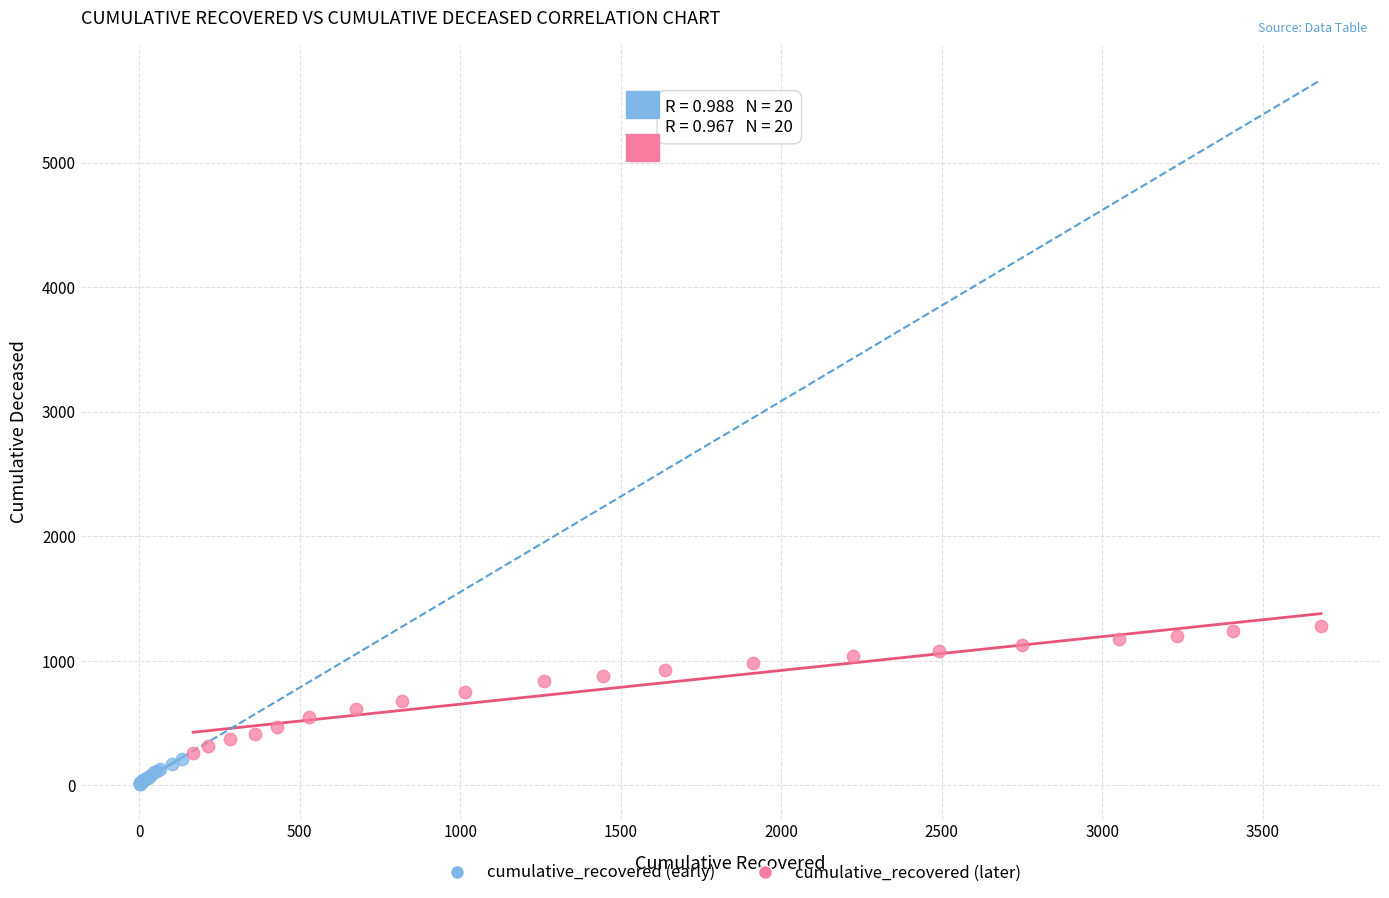

Which series contains the highest Y value?

cumulative_recovered (later)